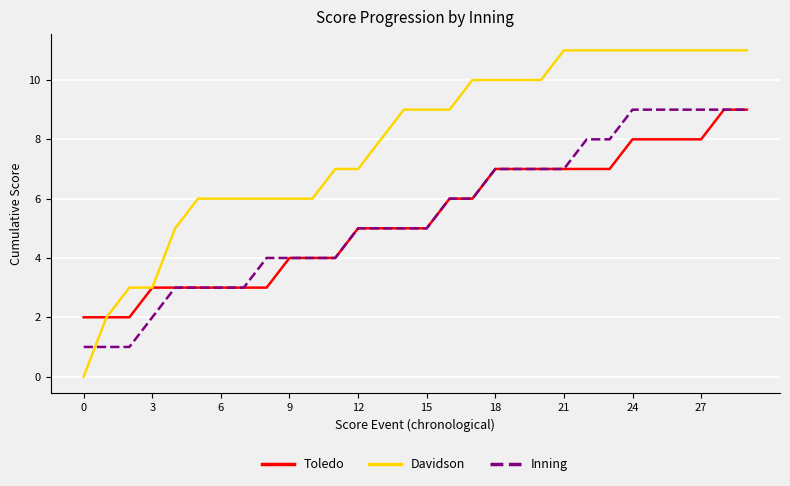

Which series has the widest spread of values?

Davidson